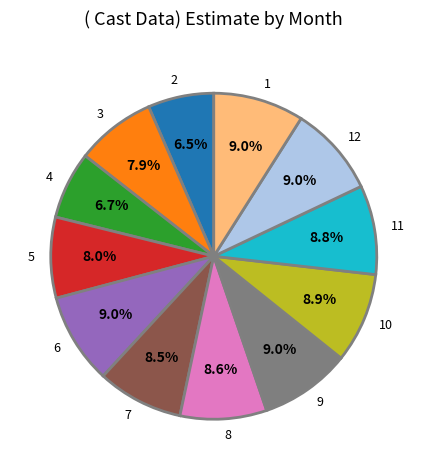

What portion of the pie excludes 12?

91.0%